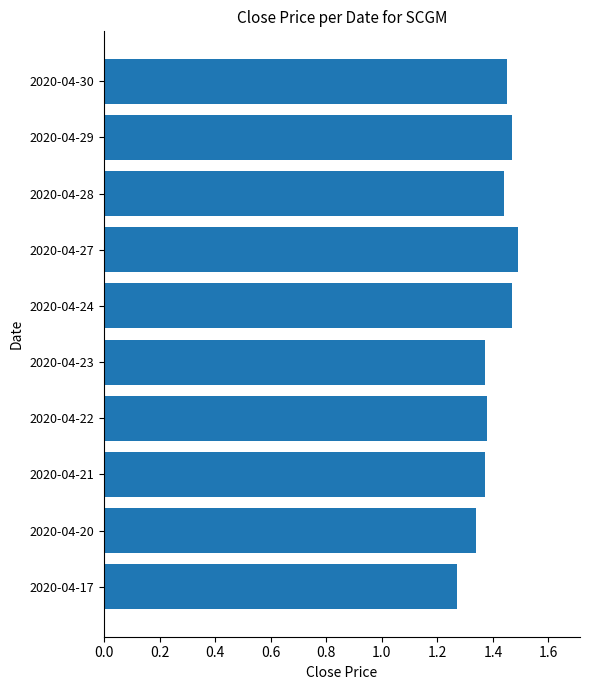

Count the number of data series in this chart.

1